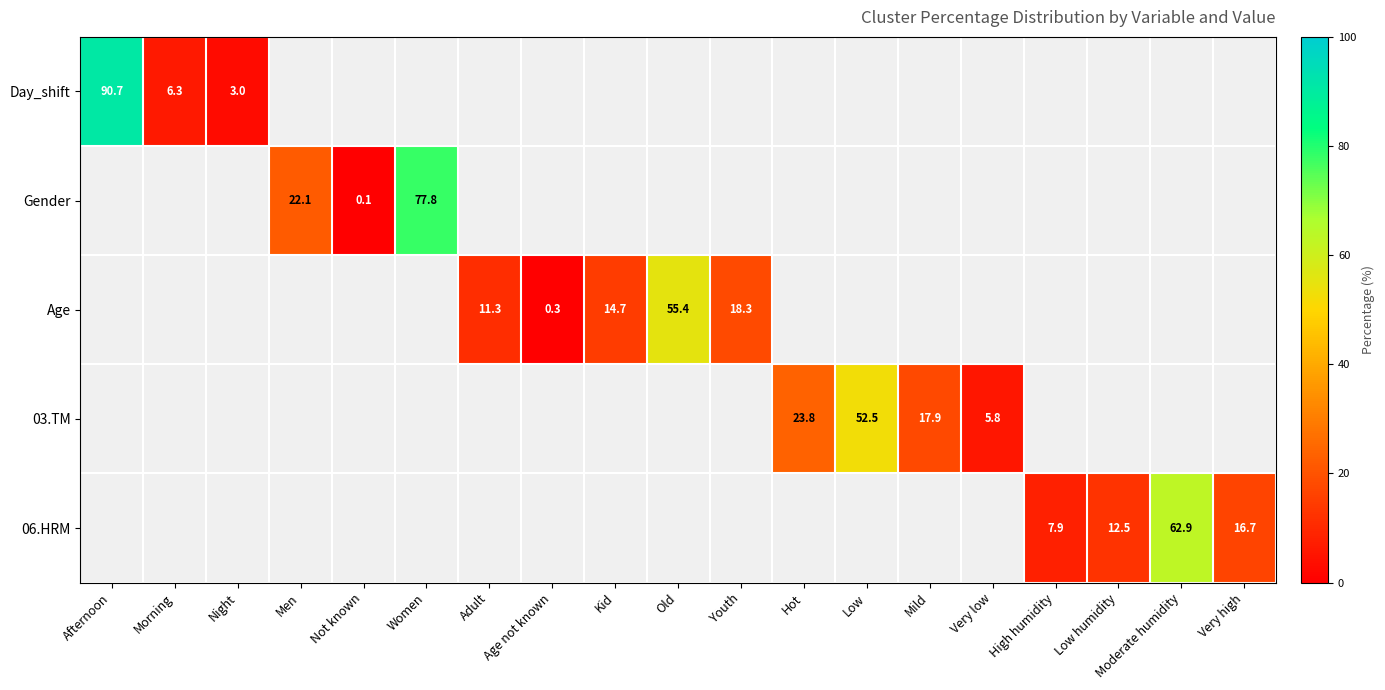

How many distinct data groups are displayed?

5